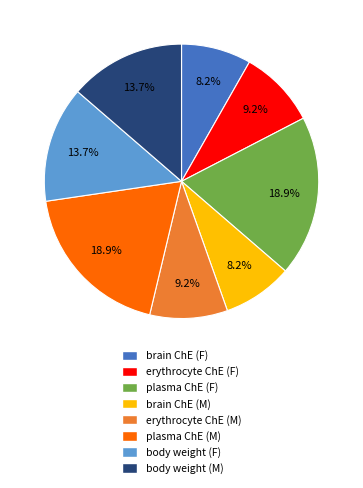

What percentage is NOT represented by erythrocyte ChE (F)?

90.8%